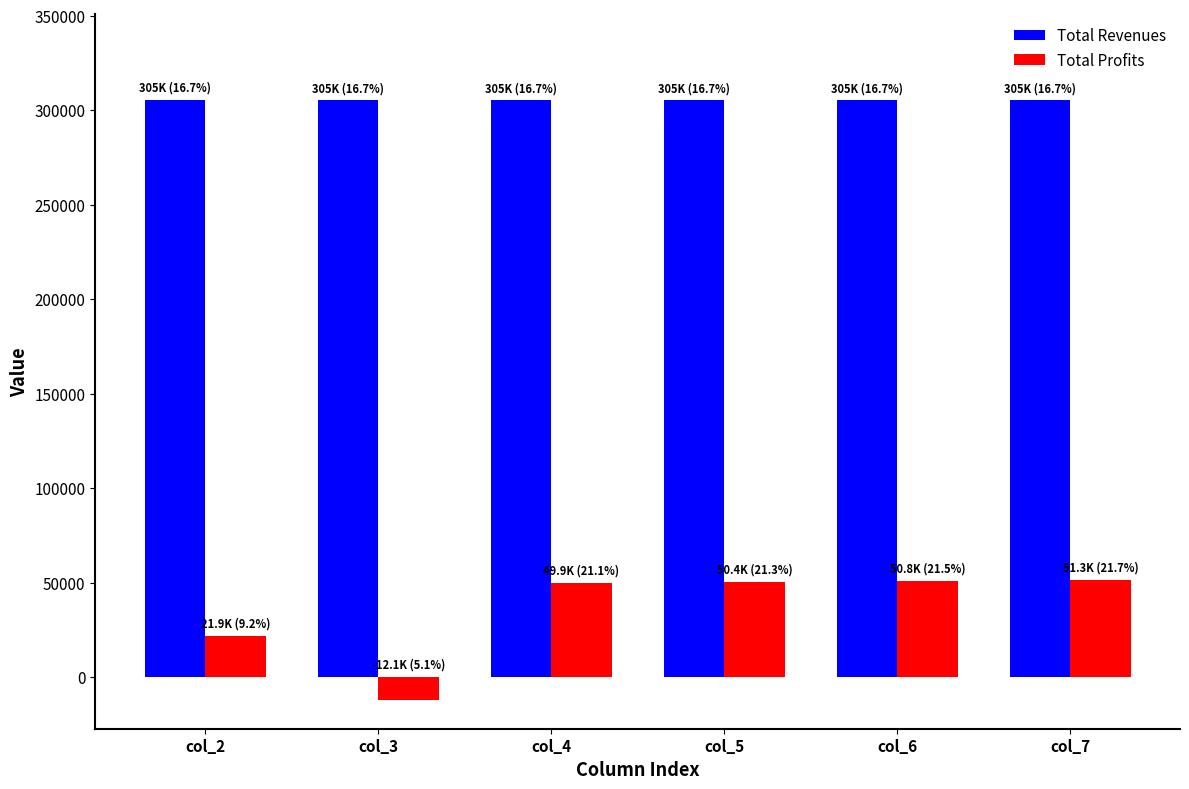

What is the approximate value of Total Revenues at col_7?

305304.2